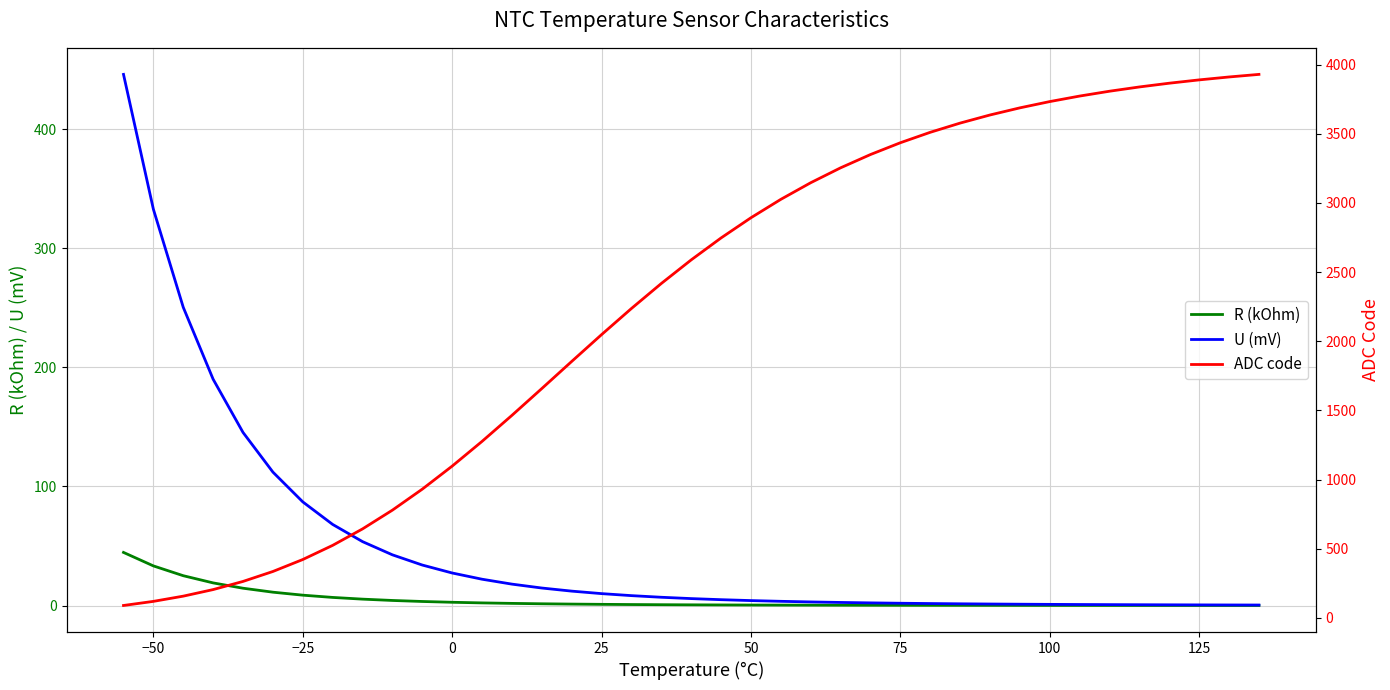

What is the highest value of the U (mV) series?

446.1